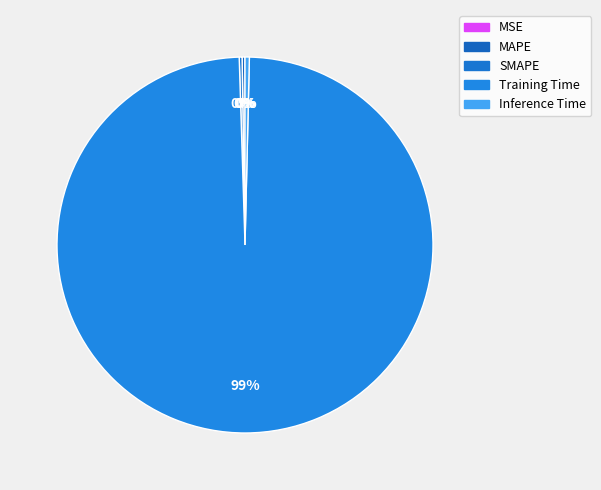

To the nearest percent, what portion does Training Time represent?

99%